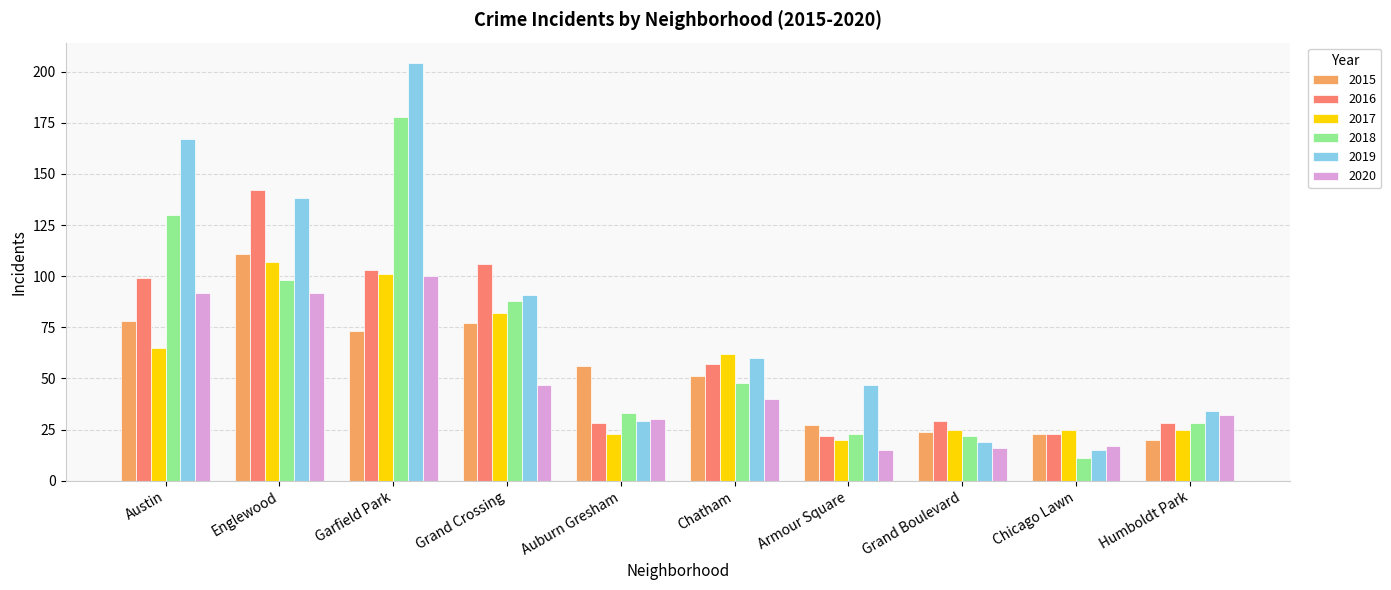

How many series are shown in this chart?

6